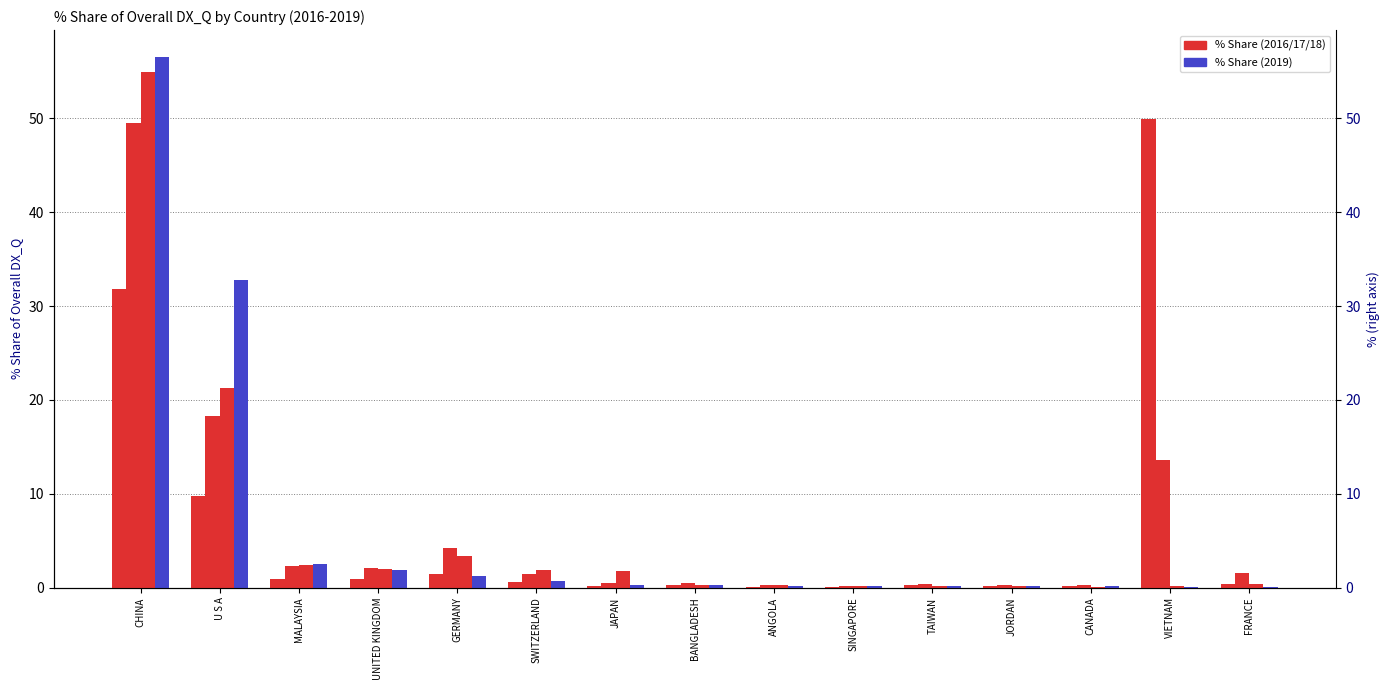

Reading right to left, extract all data points from this chart.

201612_% Share: FRANCE=0.4	VIETNAM=50.0	CANADA=0.2	JORDAN=0.2	TAIWAN=0.2	SINGAPORE=0.1	ANGOLA=0.1	BANGLADESH=0.3	JAPAN=0.2	SWITZERLAND=0.6	GERMANY=1.5	UNITED KINGDOM=1.0	MALAYSIA=0.9	U S A=9.8	CHINA=31.8
201712_% Share: FRANCE=1.5	VIETNAM=13.6	CANADA=0.3	JORDAN=0.3	TAIWAN=0.4	SINGAPORE=0.1	ANGOLA=0.3	BANGLADESH=0.5	JAPAN=0.5	SWITZERLAND=1.4	GERMANY=4.2	UNITED KINGDOM=2.1	MALAYSIA=2.3	U S A=18.3	CHINA=49.5
201812_% Share: FRANCE=0.4	VIETNAM=0.2	CANADA=0.1	JORDAN=0.2	TAIWAN=0.1	SINGAPORE=0.2	ANGOLA=0.3	BANGLADESH=0.2	JAPAN=1.8	SWITZERLAND=1.9	GERMANY=3.3	UNITED KINGDOM=1.9	MALAYSIA=2.4	U S A=21.3	CHINA=55.0
201908_% Share: FRANCE=0.0	VIETNAM=0.1	CANADA=0.1	JORDAN=0.2	TAIWAN=0.2	SINGAPORE=0.2	ANGOLA=0.2	BANGLADESH=0.3	JAPAN=0.3	SWITZERLAND=0.7	GERMANY=1.2	UNITED KINGDOM=1.9	MALAYSIA=2.6	U S A=32.8	CHINA=56.6